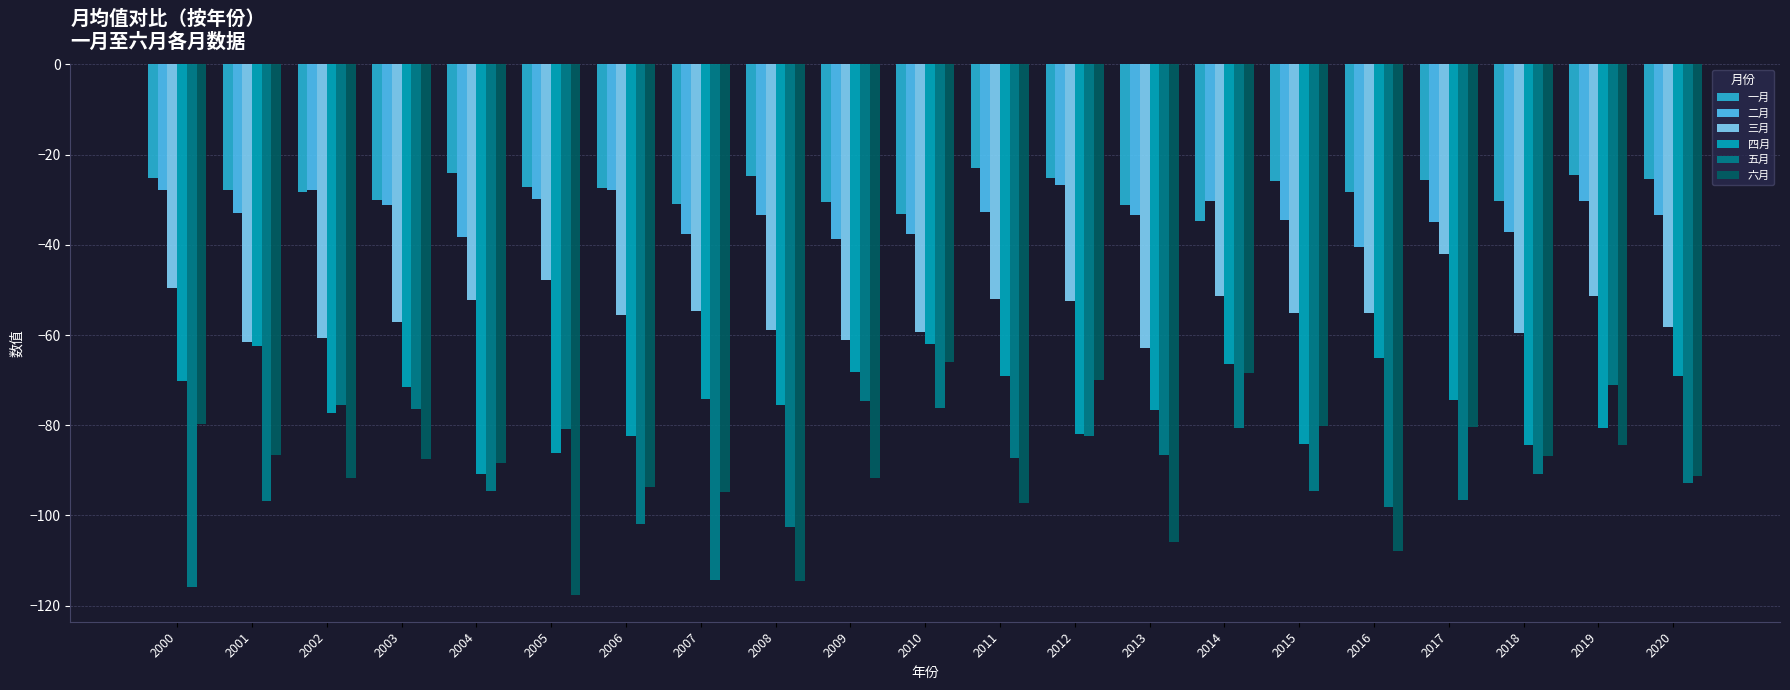

Is the value of 二月 at 2002 greater than the value of 三月 at 2006?

Yes